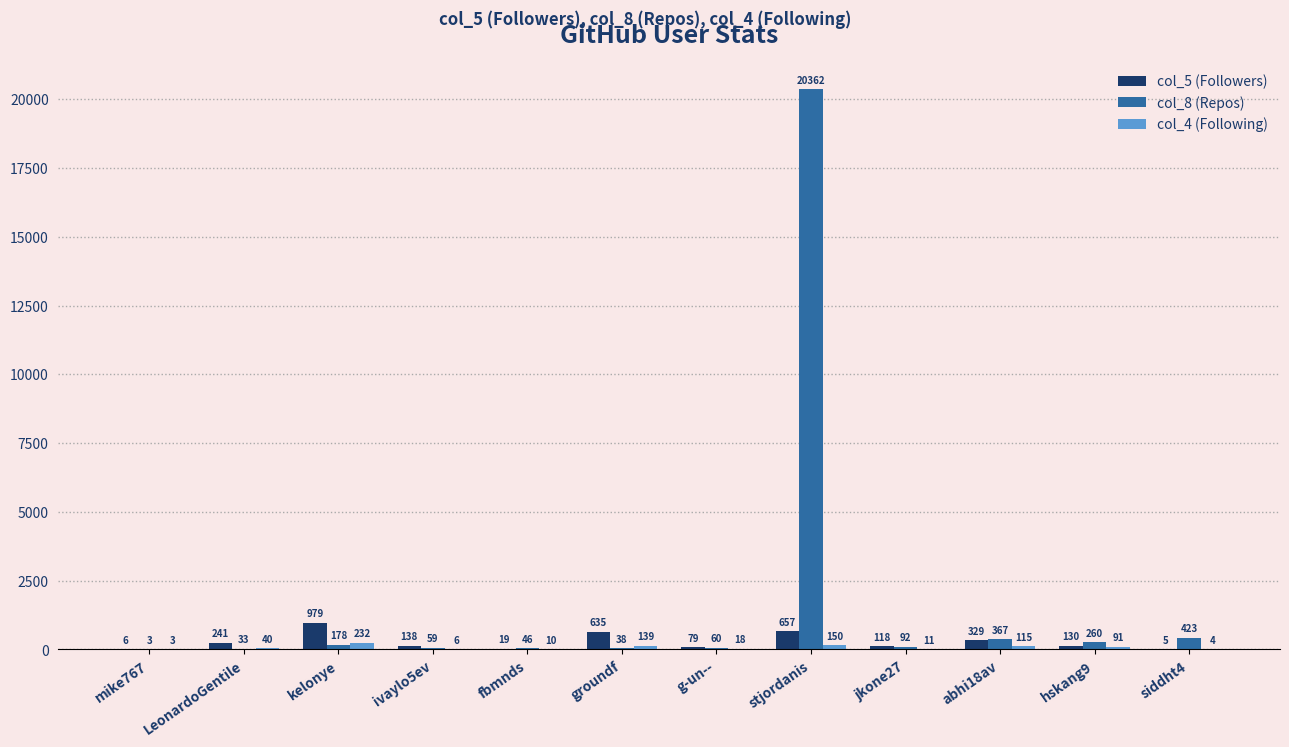

Is the value of col_8 (Repos) at jkone27 greater than the value of col_5 (Followers) at g-un--?

Yes